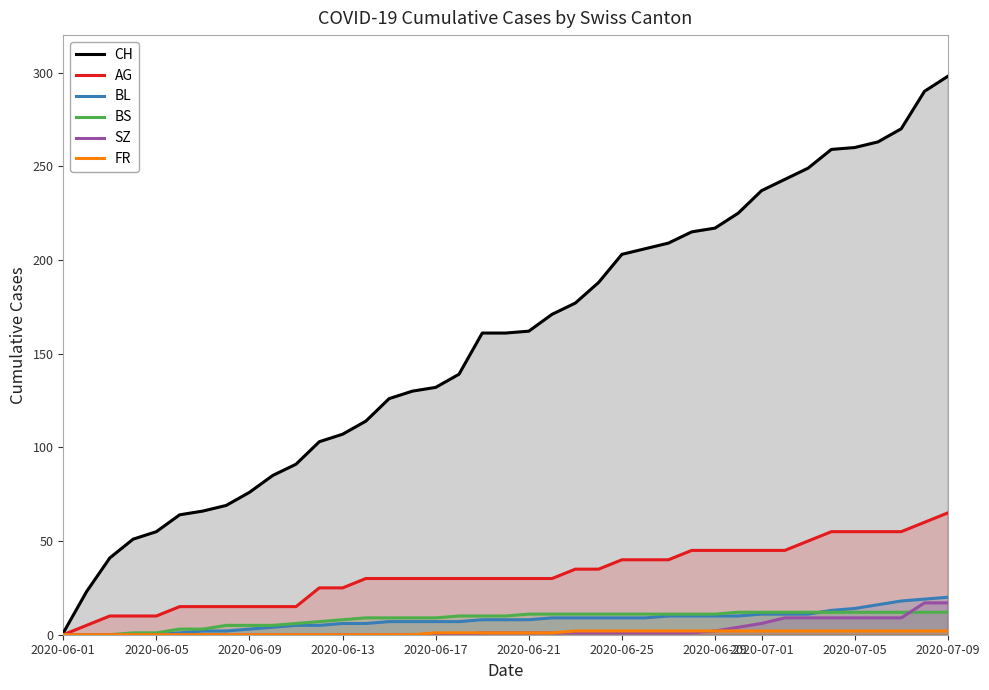

True or false: SZ and AG intersect in this chart.

False